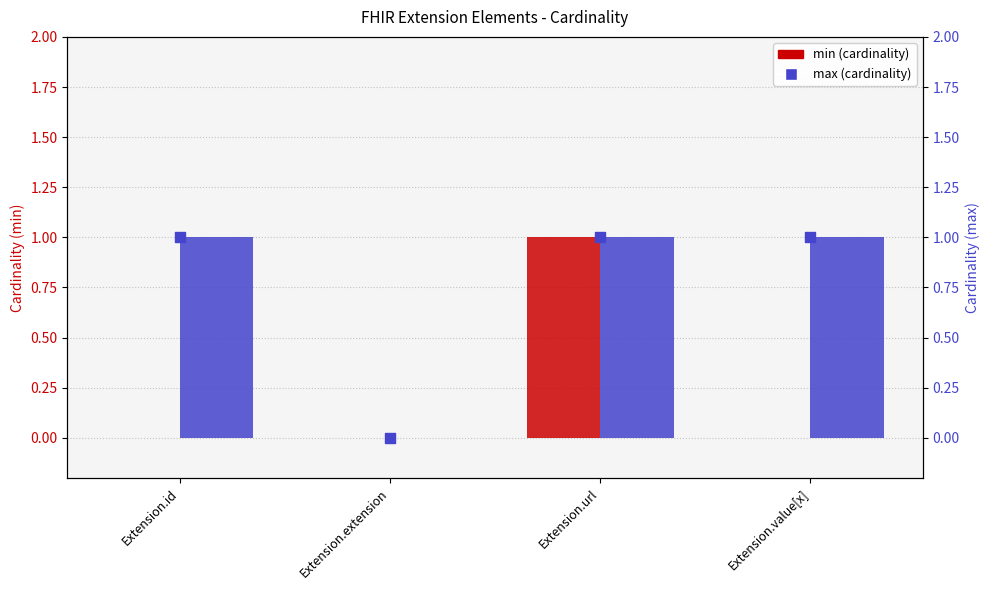

Which series contains the highest Y value?

min